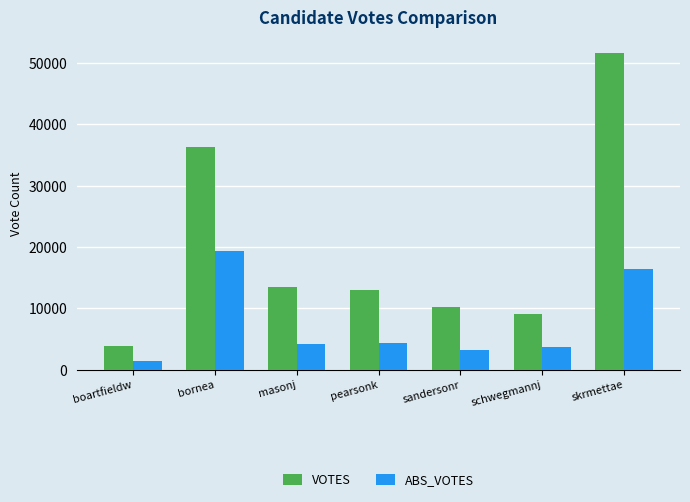

What are all the series names shown in the legend?

VOTES, ABS_VOTES